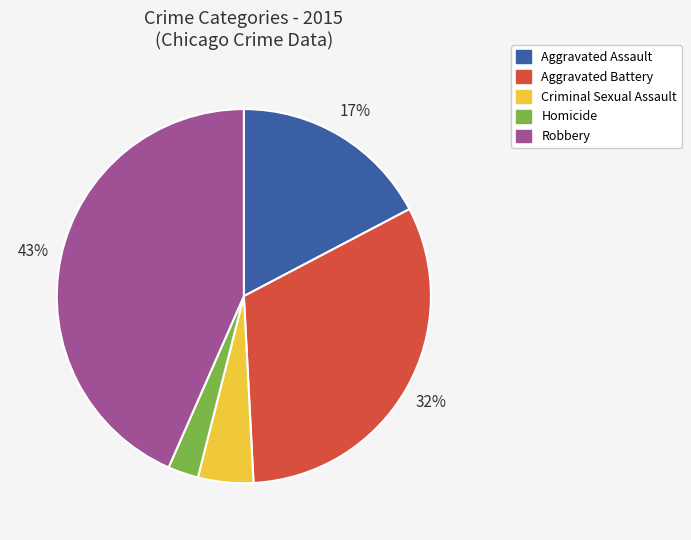

Do Aggravated Assault and Homicide together represent more than half of the pie?

No